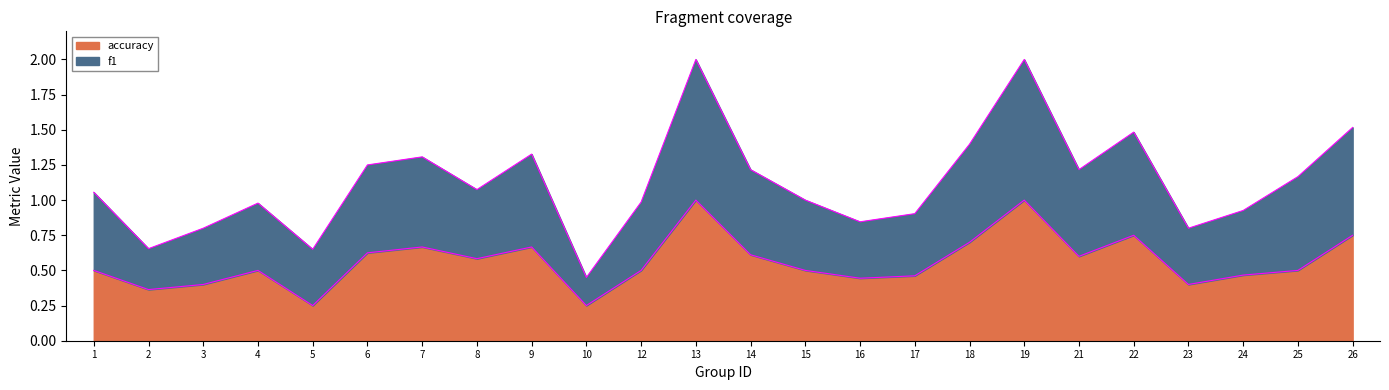

True or false: accuracy has a value of 0.4 at 23.

True